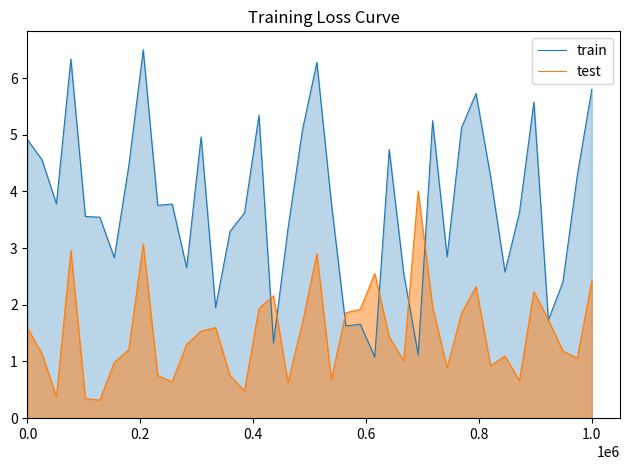

What is the minimum value shown in the chart?

0.3